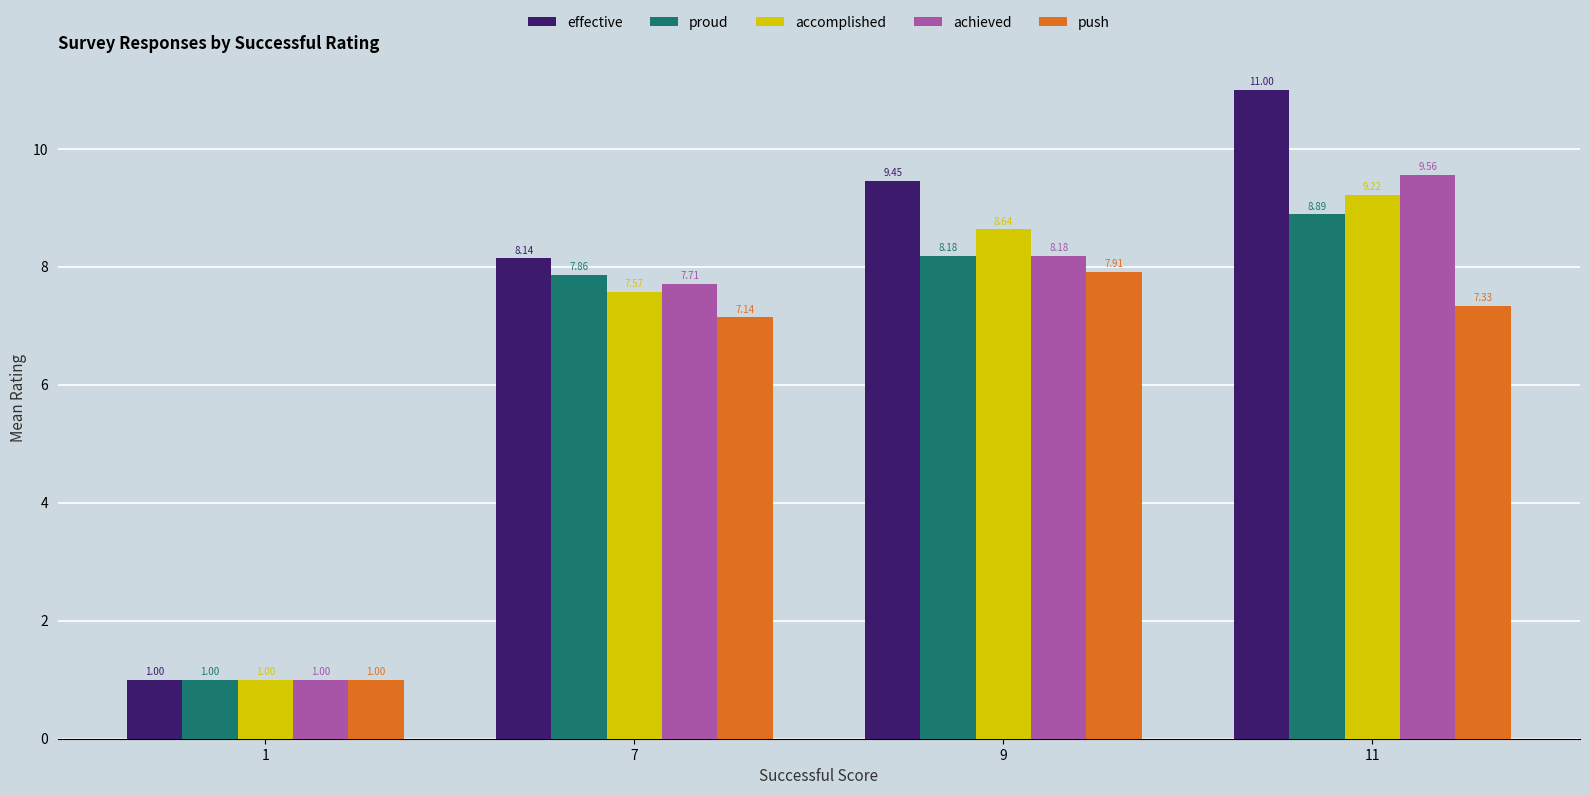

The proud series shows 2.0 at 9. True or false?

False